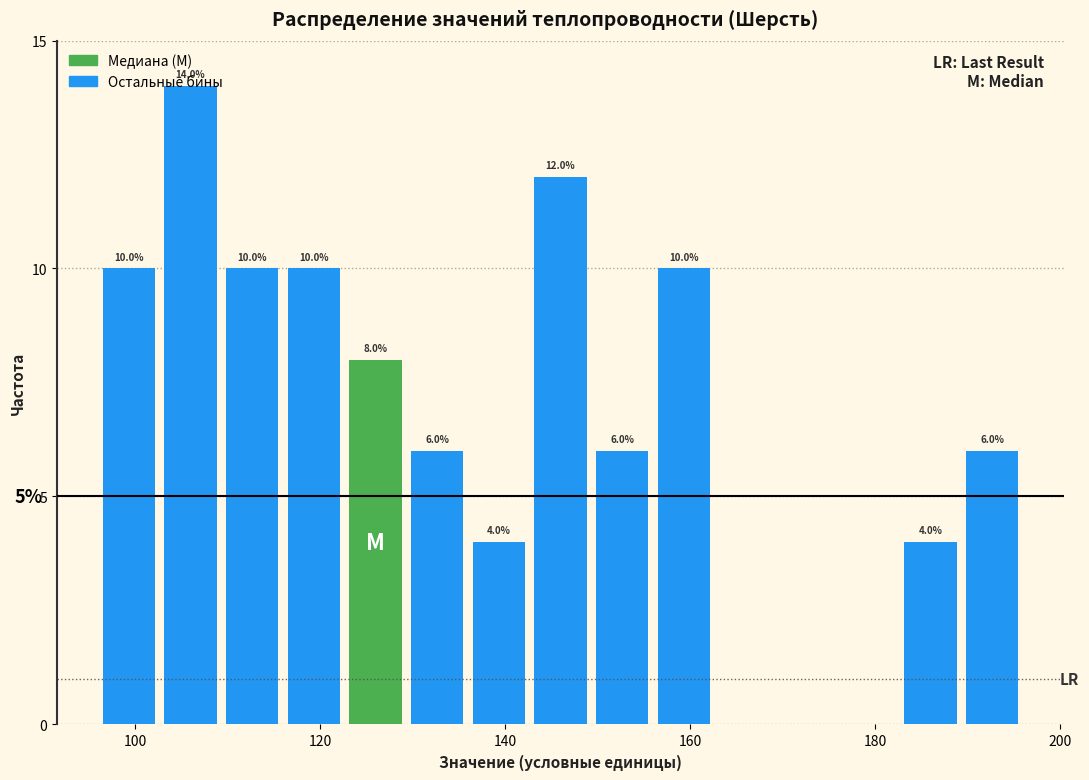

Read against the x-axis, roughly where is the centre of the tallest bar?

106